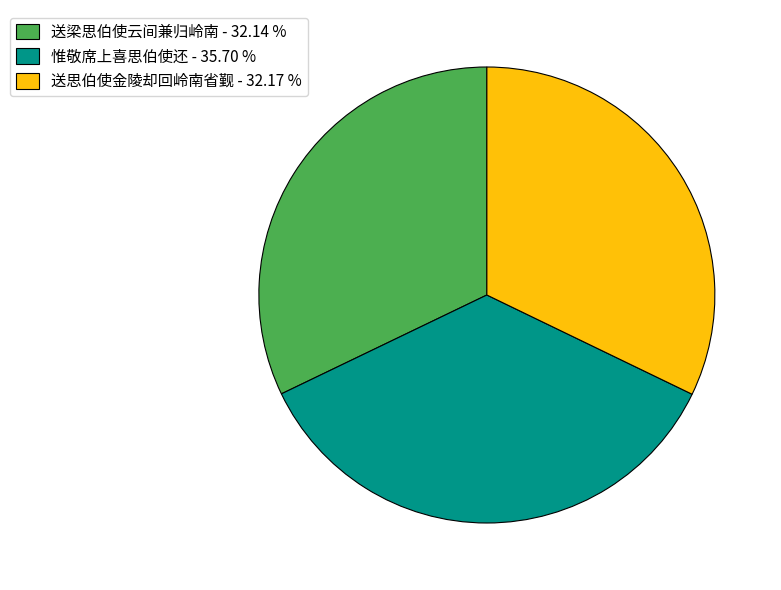

Is the sum of 惟敬席上喜思伯使还 - 35.70 % and 送梁思伯使云间兼归岭南 - 32.14 % greater than half?

Yes